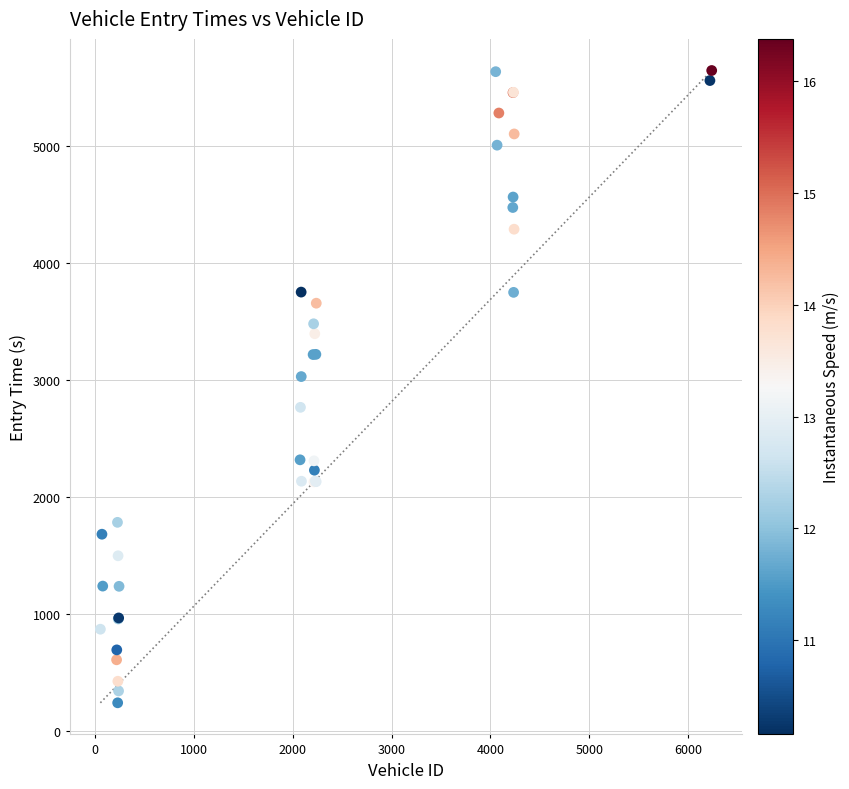

What Y value in the scatter plot is closest to 2940?

3027.0